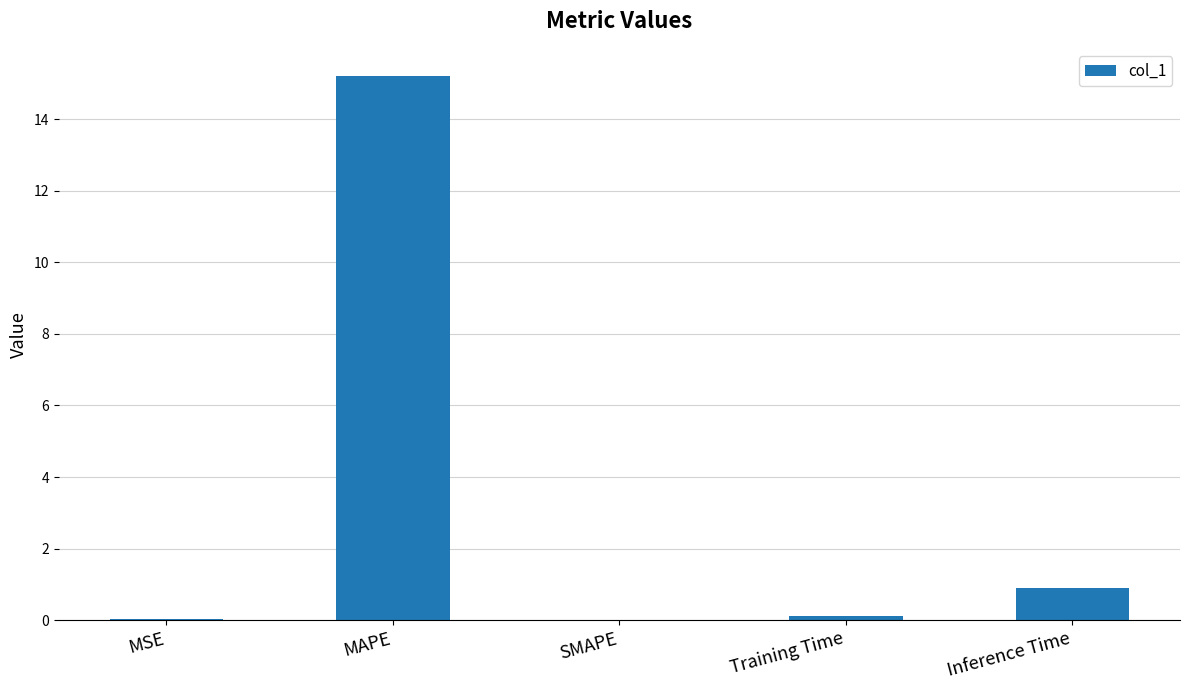

What value does the data have at MAPE?

15.2